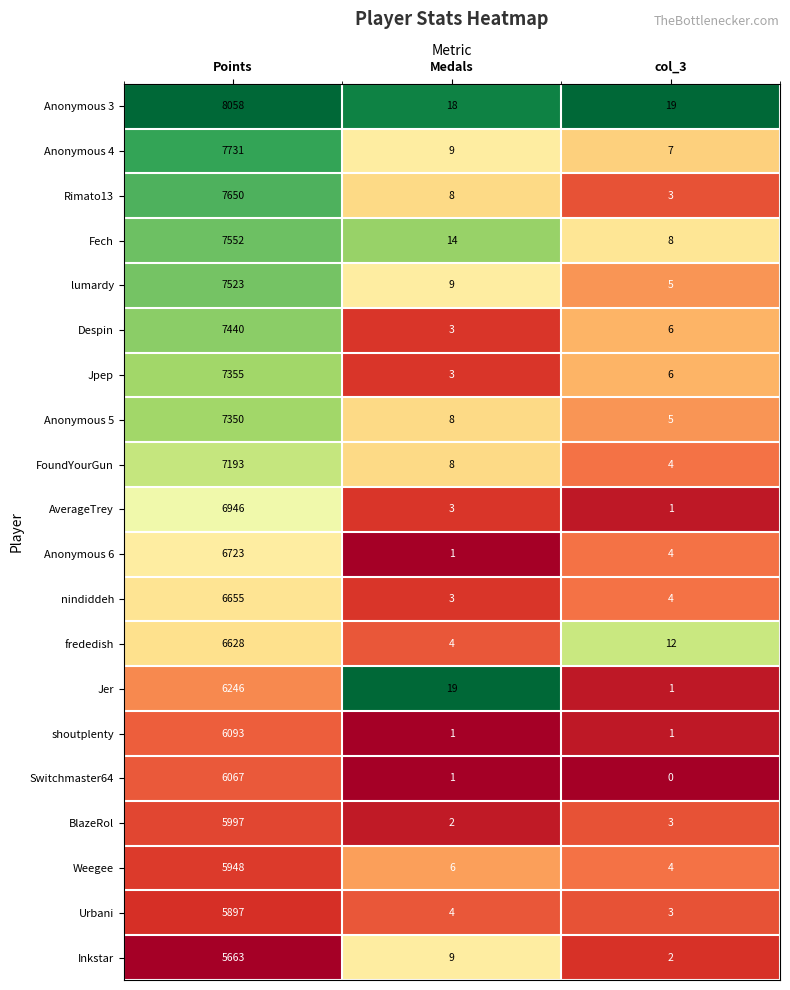

How many categories are shown in the chart?

3